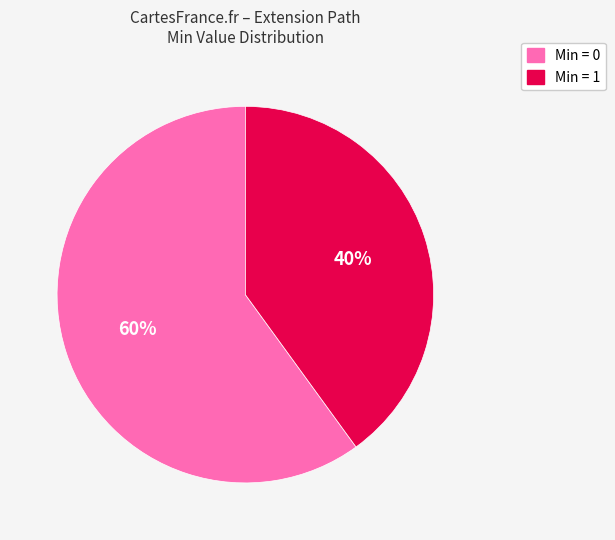

To the nearest percent, what is the difference between the largest and smallest slice percentages?

20%